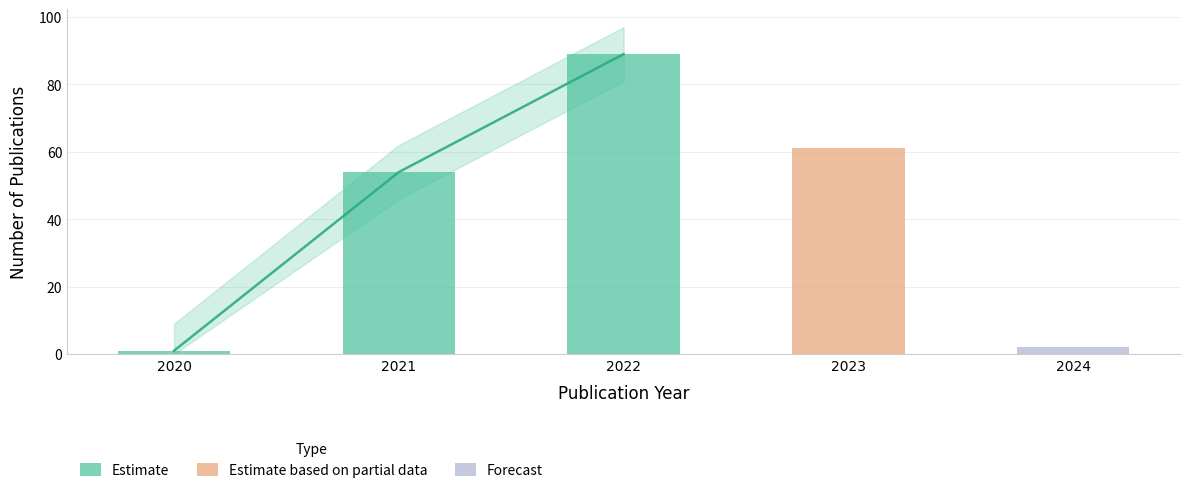

What is the change in value from 2020 to 2024?

+1